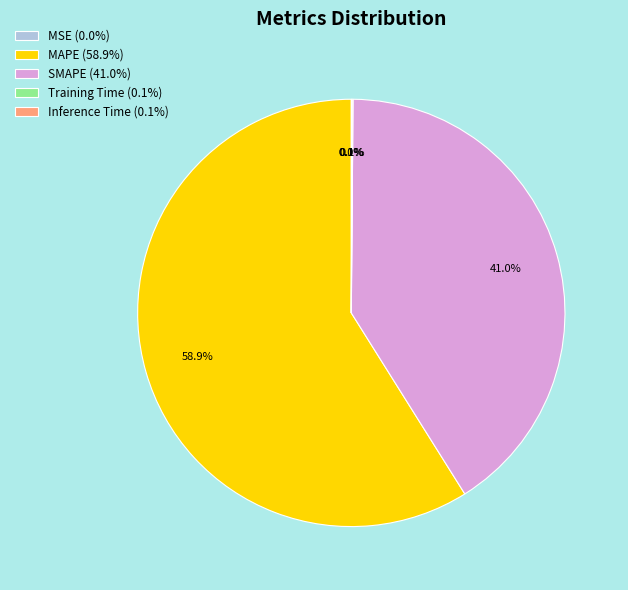

Does SMAPE (41.0%) account for over 50% of the chart?

No